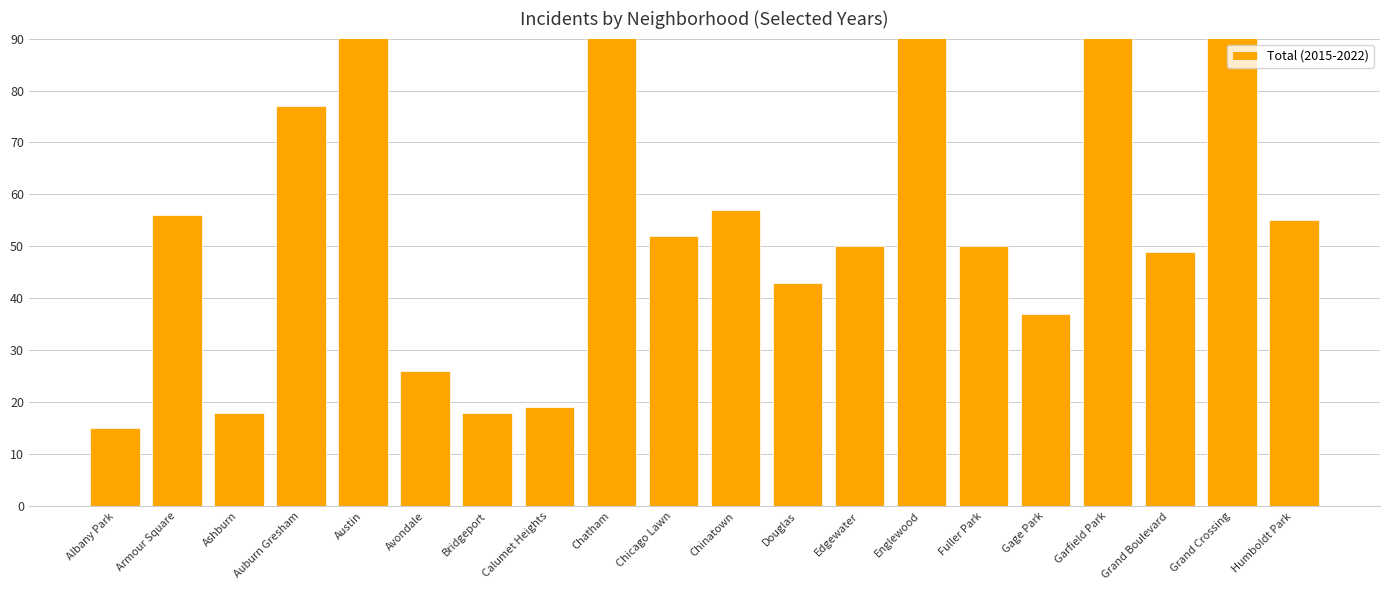

The value at Humboldt Park is 88. True or false?

False